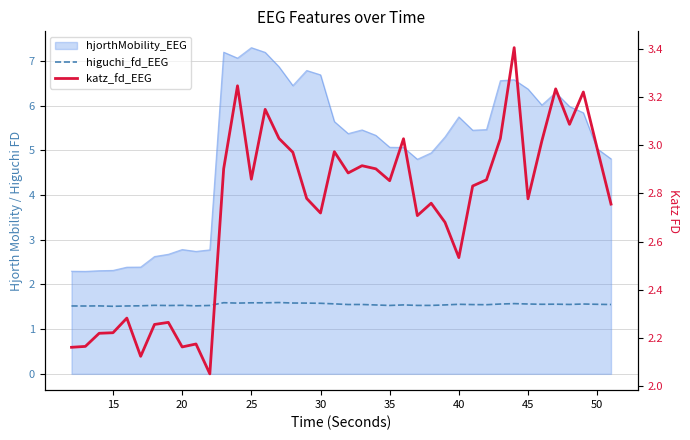

True or false: higuchi_fd_EEG and katz_fd_EEG cross at least once.

False